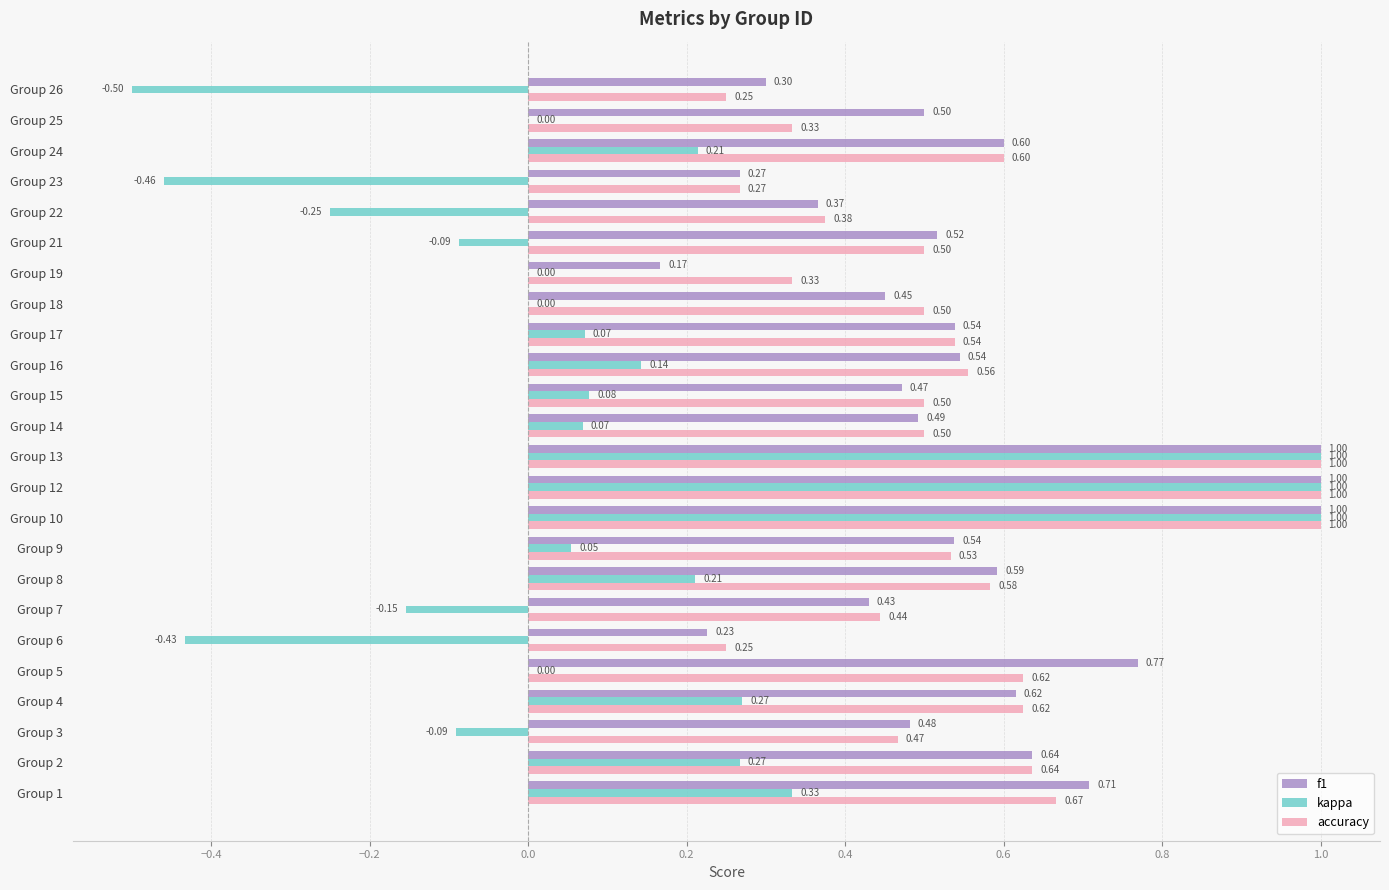

What are all the series names shown in the legend?

f1, kappa, accuracy